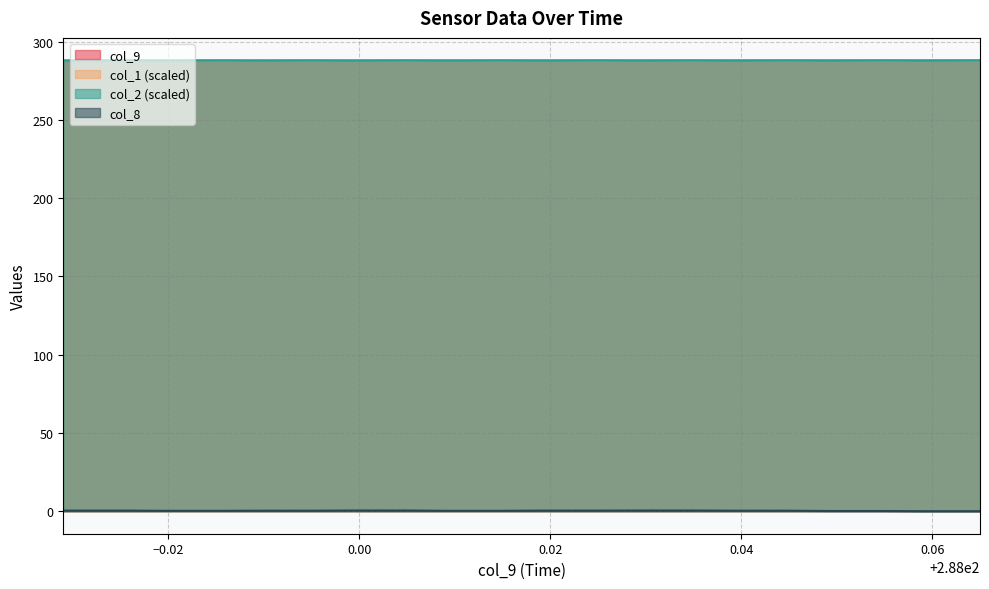

What are all the series names shown in the legend?

col_9, col_1 (scaled), col_2 (scaled), col_8